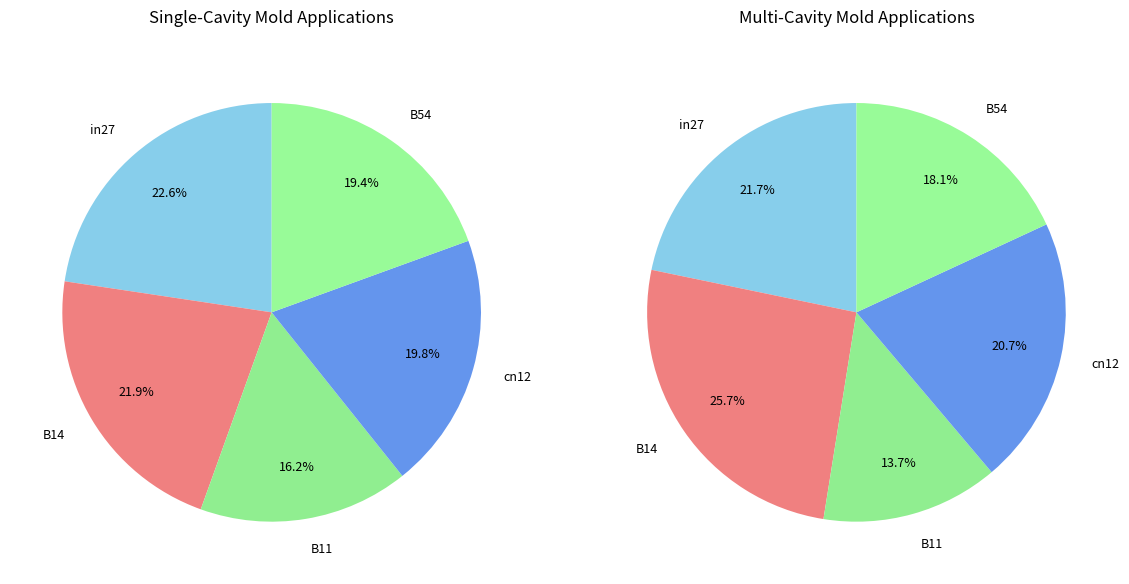

True or false: B11 accounts for 16% of the total.

True